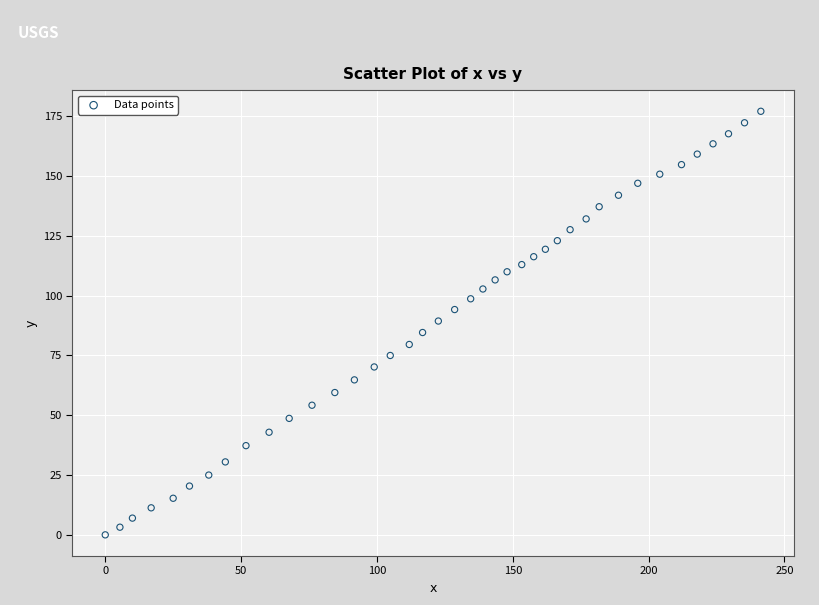

What is the range of Y values (max minus min)?

177.1